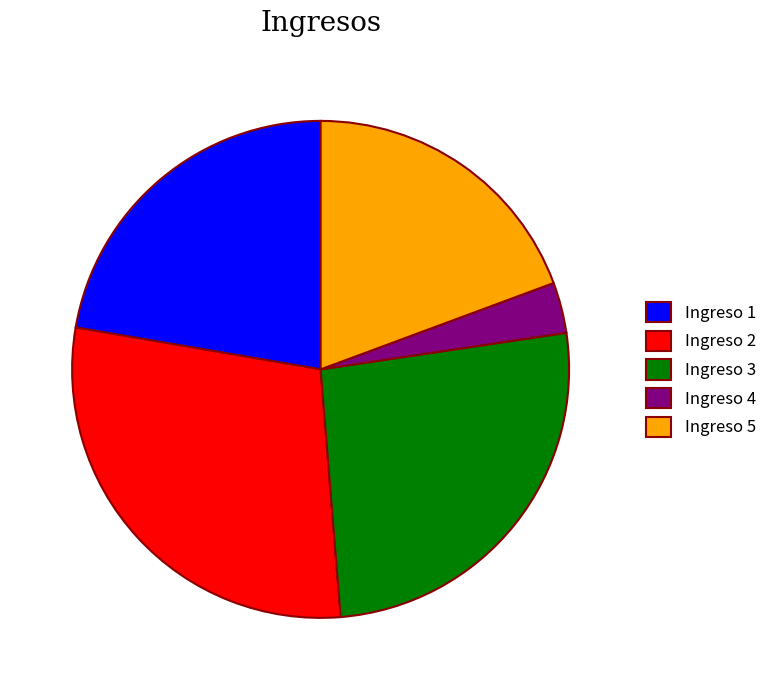

Is Ingreso 3 the majority of the pie?

No